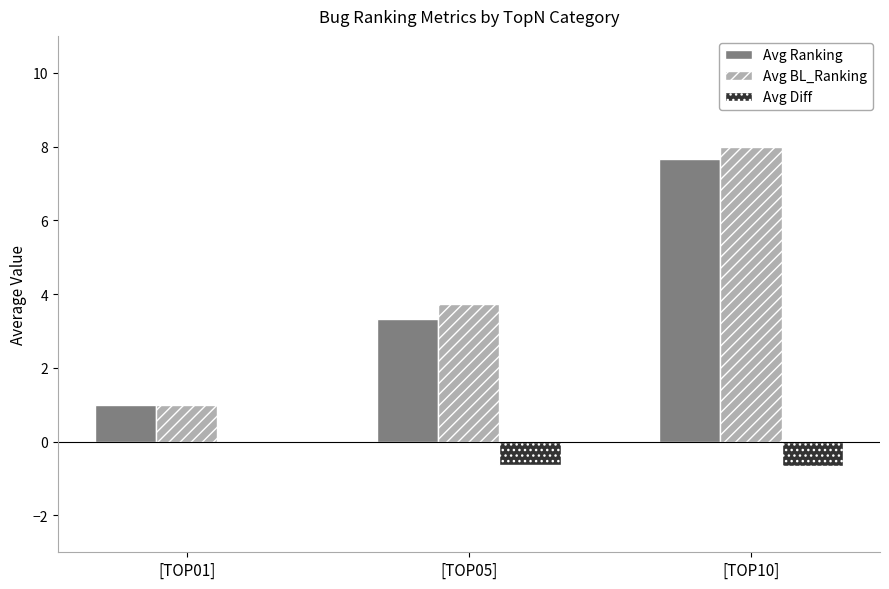

What is the spread (max minus min) of values at [TOP10]?

8.7